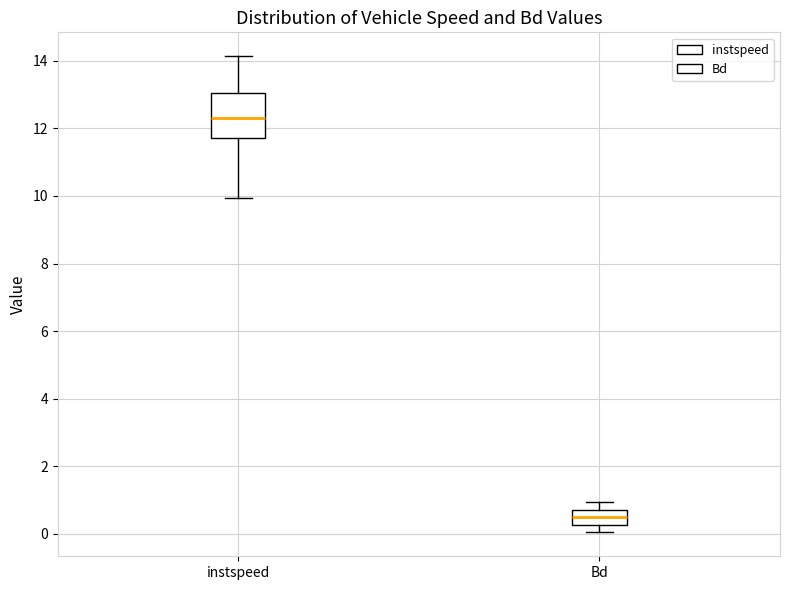

Reading left to right, read every box against the y-axis: the position of its median line, the range the box covers, and the ends of its whiskers. The values are not printed on the chart, so give them approximately, as read against the axis.

instspeed: median 12.2, box 11.8 to 13.0, whiskers 10.0 to 14.2
Bd: median 0.6, box 0.2 to 0.8, whiskers 0.0 to 1.0